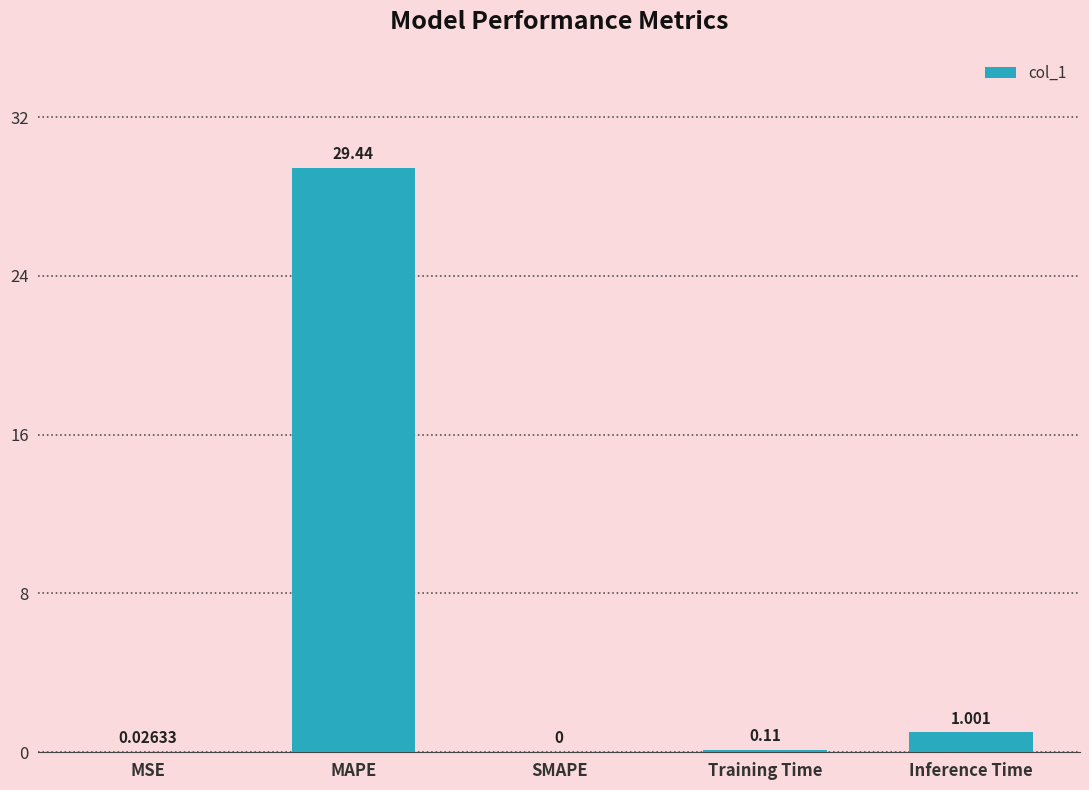

Which has a higher value, MAPE or SMAPE?

MAPE